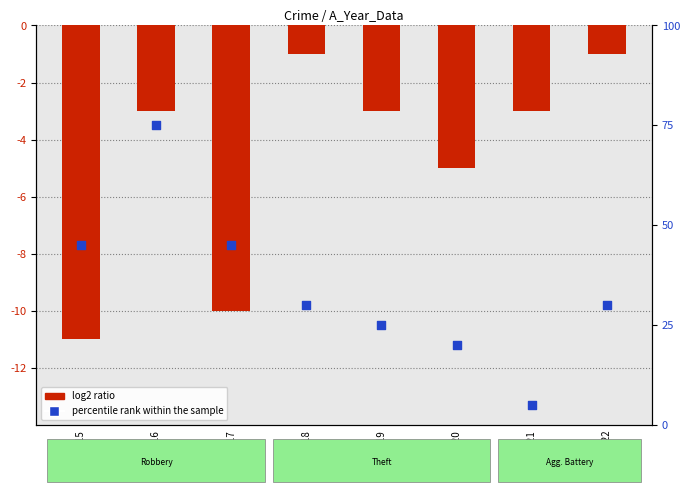

Which series reaches the minimum Y coordinate?

log2 ratio